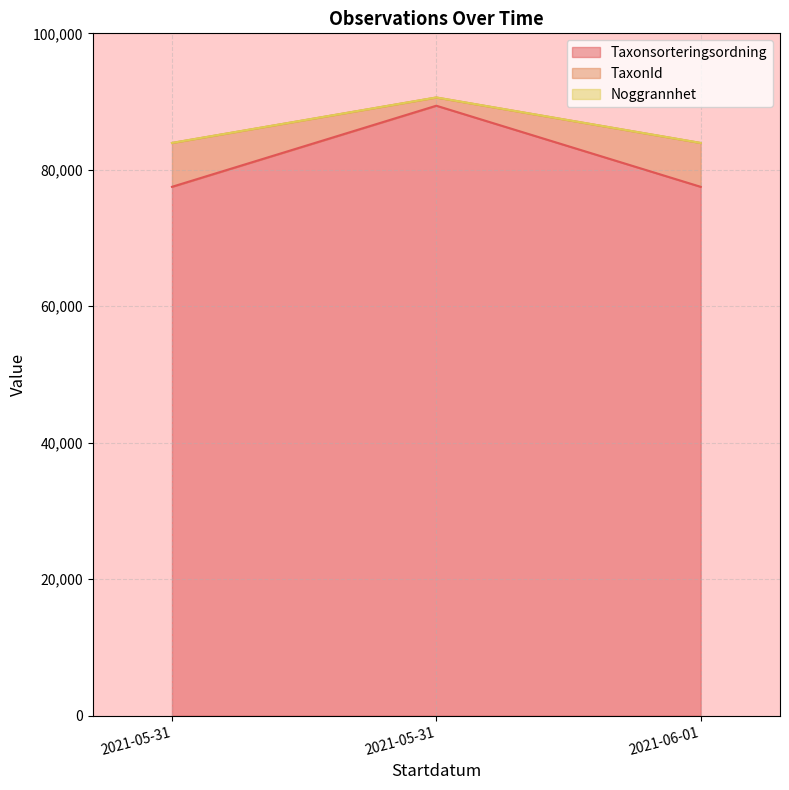

True or false: TaxonId has a value of 83931 at 2021-05-31.

True